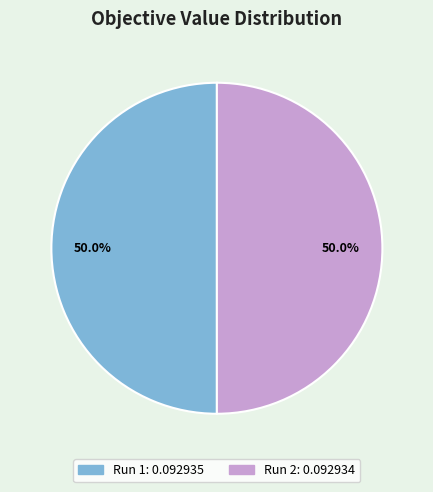

Combined, what portion of the pie is Run 2 and Run 1?

100.0%